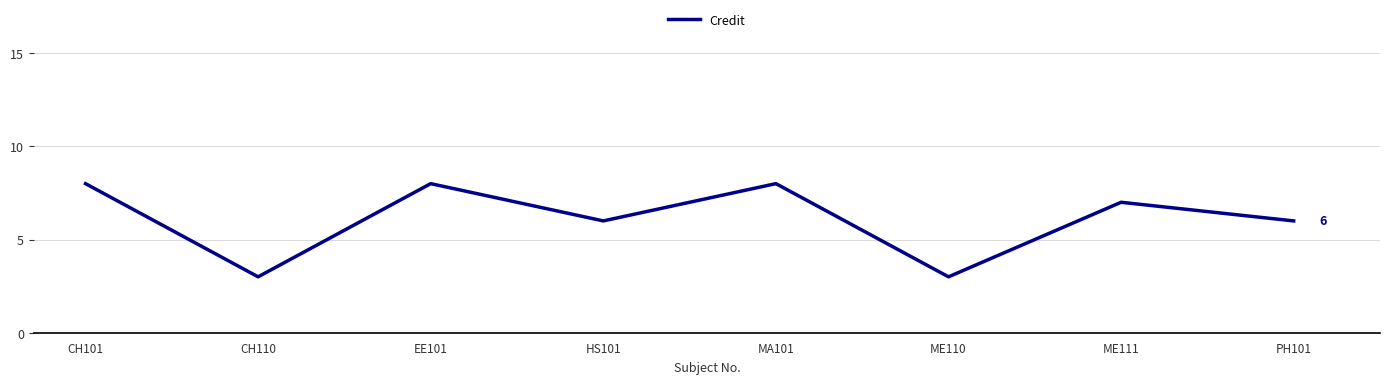

What is the ratio of the value at HS101 to the value at ME110?

2.0